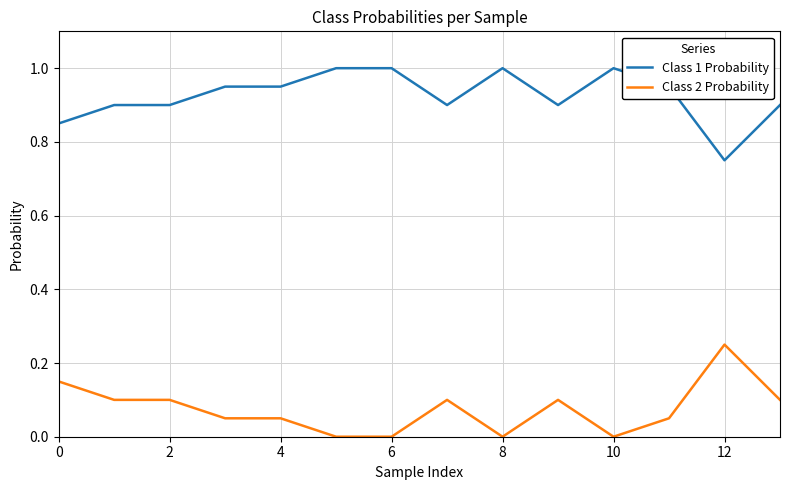

True or false: Class 1 Probability and Class 2 Probability cross at least once.

False